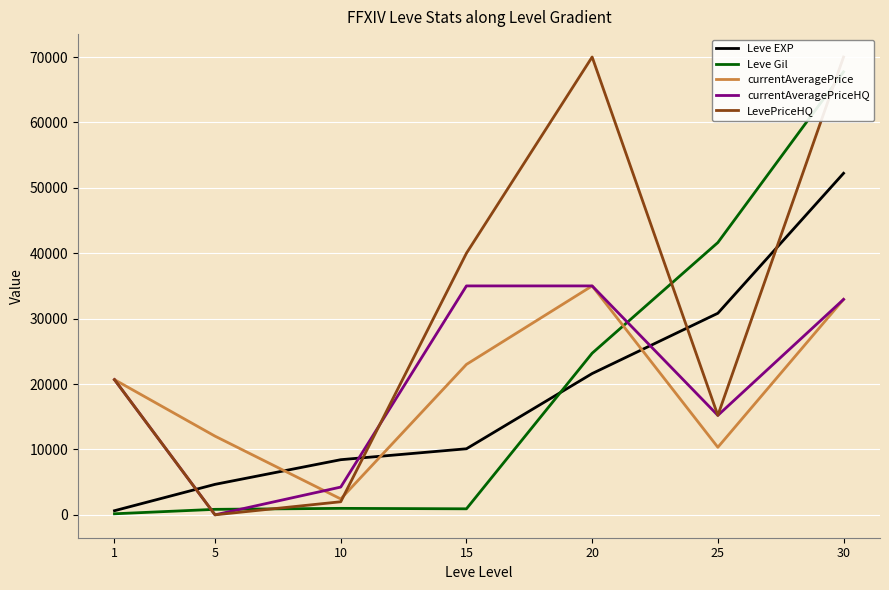

How many values in the currentAveragePriceHQ series are below 20666?

3